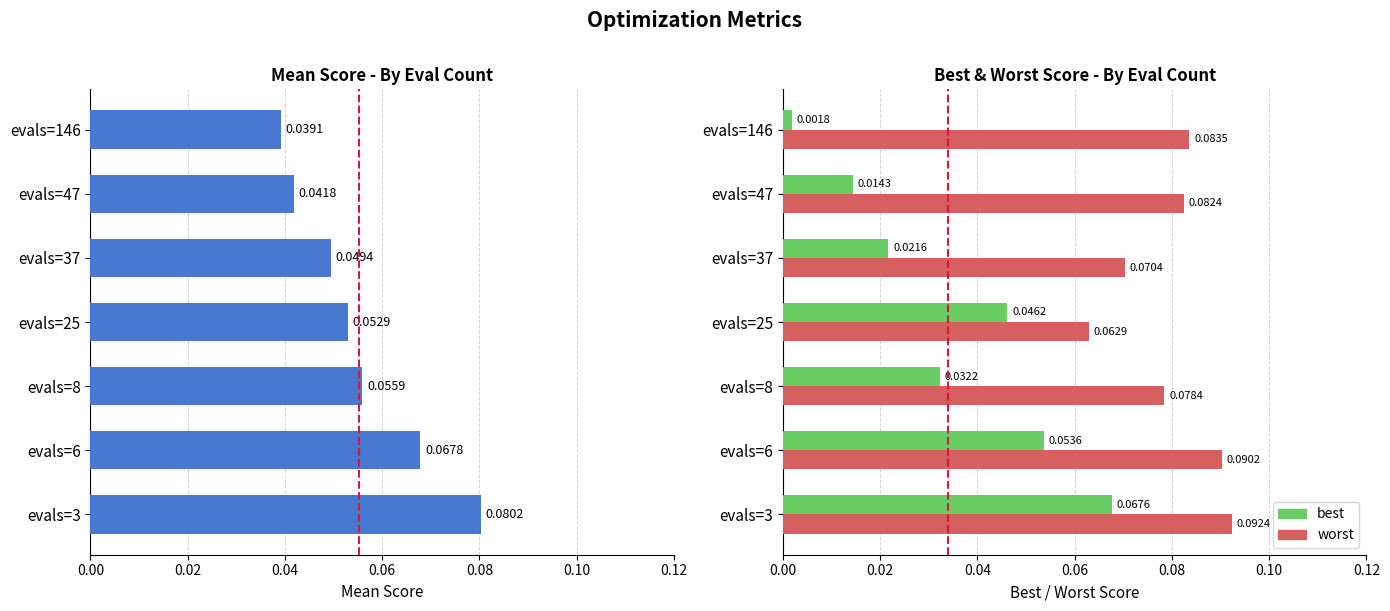

At evals=47, list the series in order from largest to smallest.

worst, mean, best